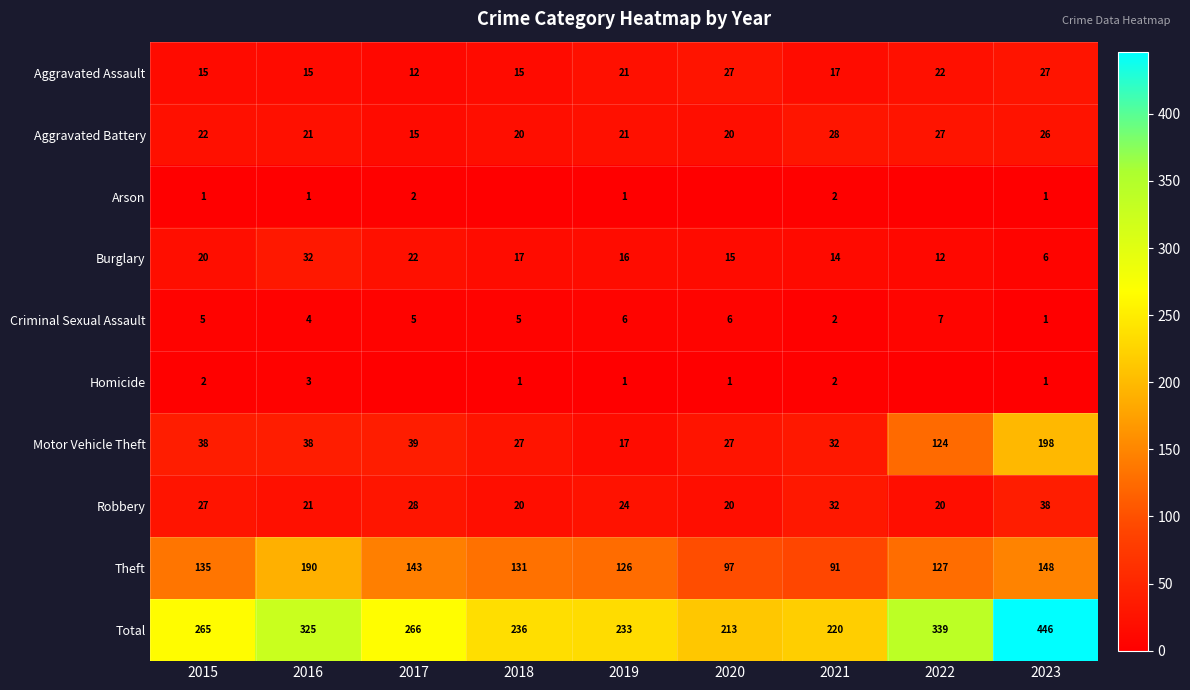

Where is Motor Vehicle Theft nearest to the value 107?

2022